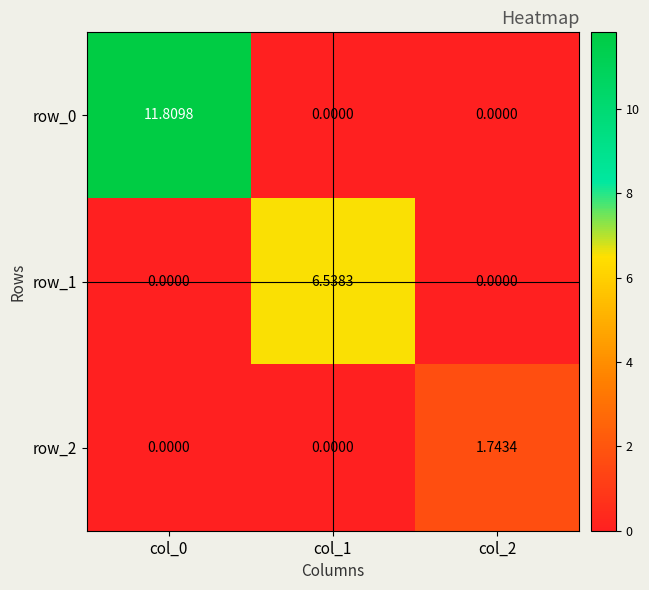

How many data points does each series have?

3